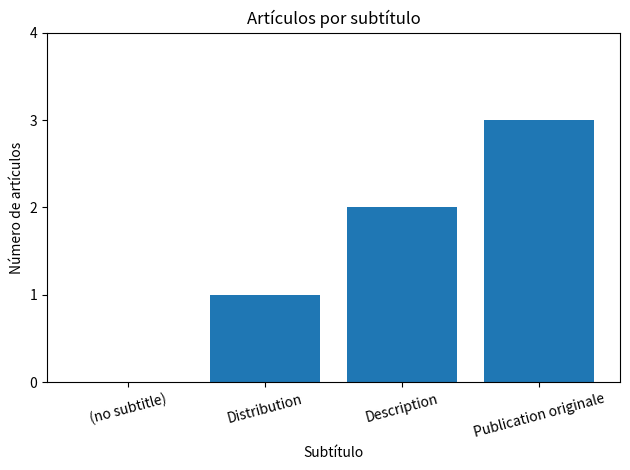

Reading left to right, what are all the values shown in this chart?

(no subtitle)=0	Distribution=1	Description=2	Publication originale=3